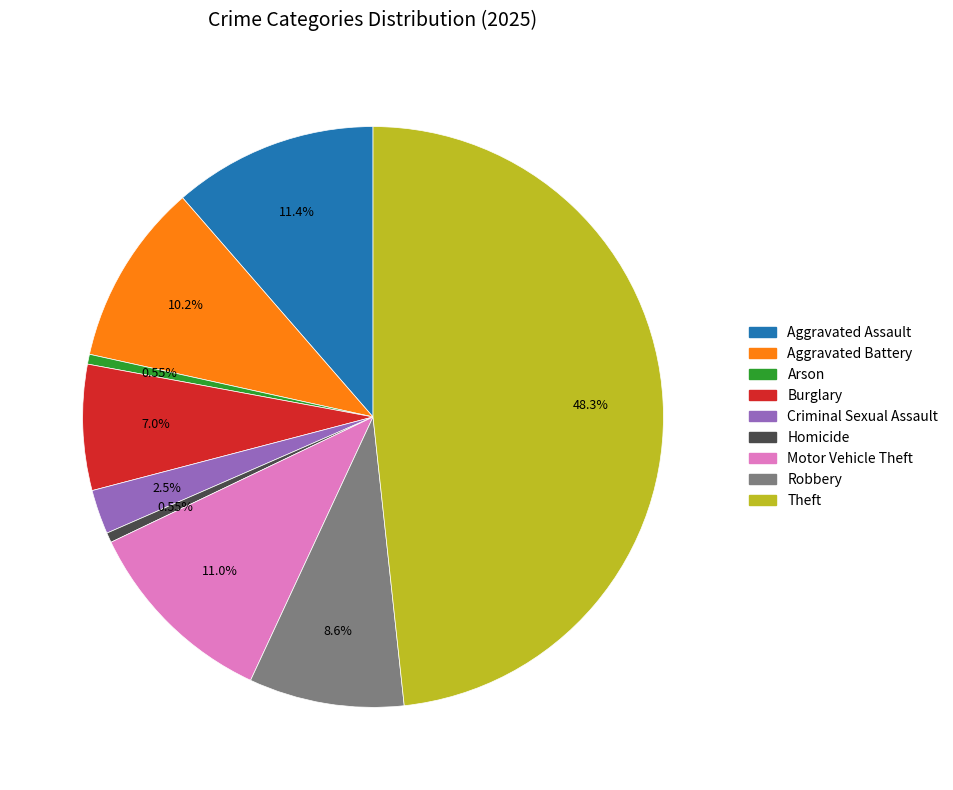

What percentage is the Robbery slice, to the nearest percent?

9%